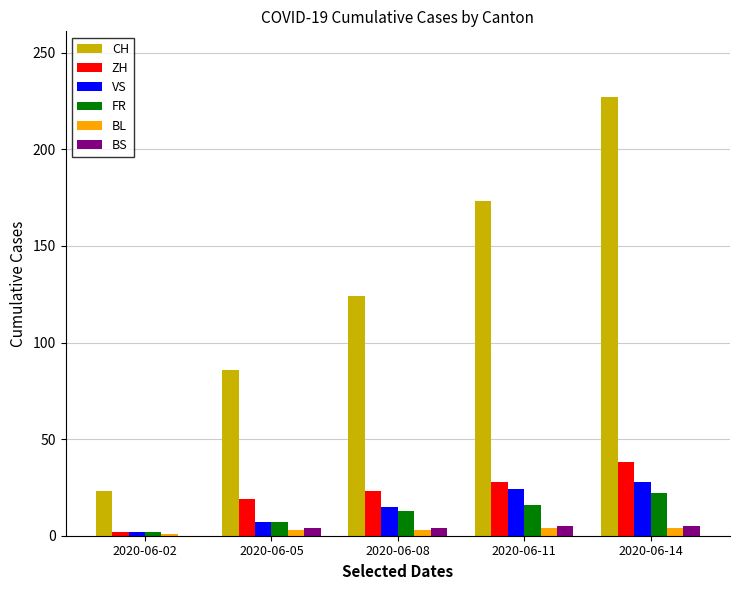

How many BS values are between 4 and 5?

4